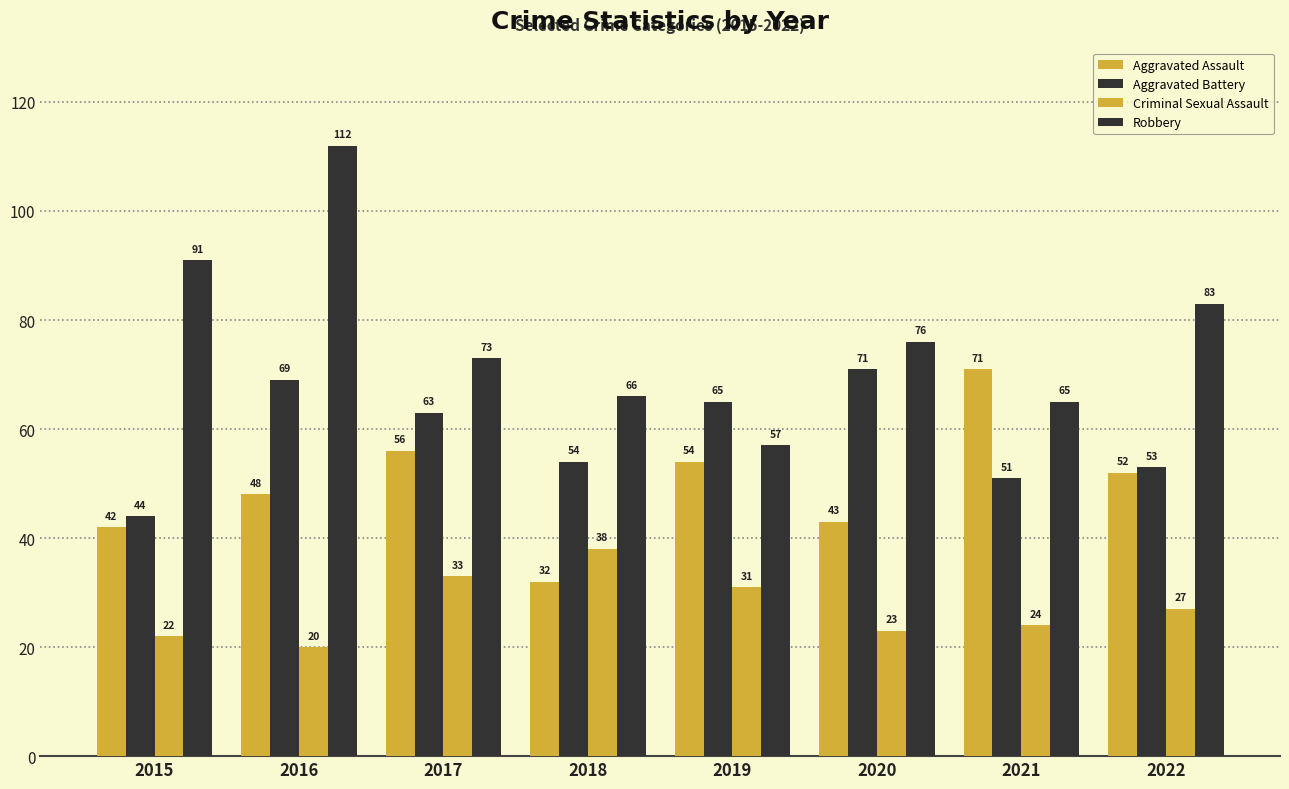

How many distinct data groups are displayed?

4